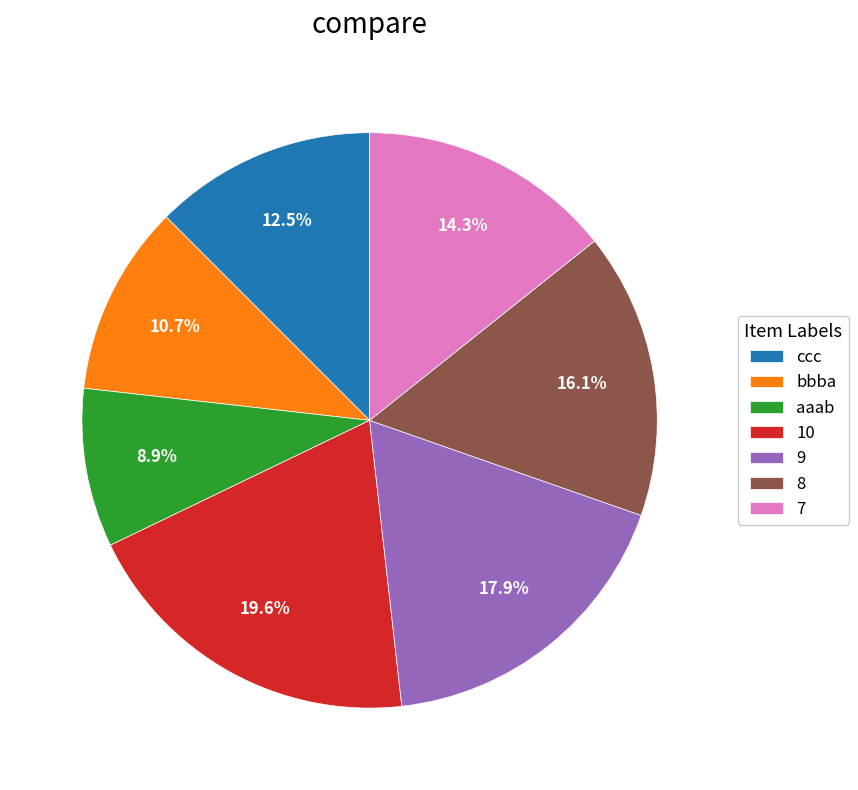

Is aaab the majority of the pie?

No